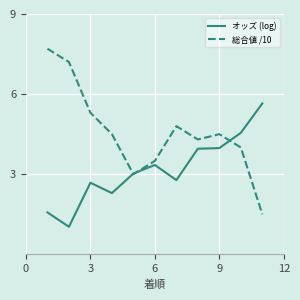

Rank the series by their average value, from lowest to highest.

オッズ (log), 総合値 /10